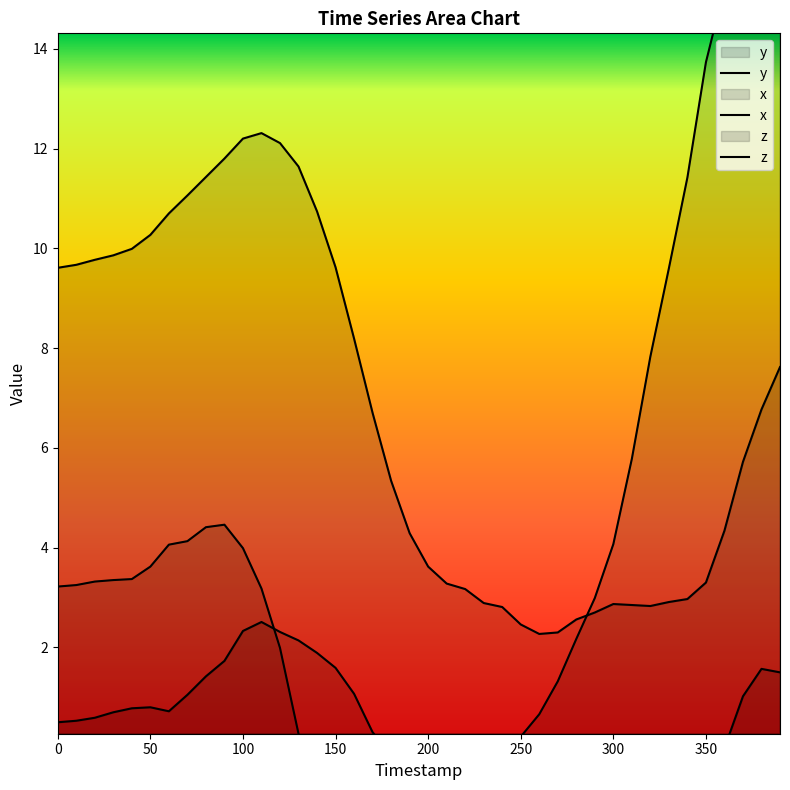

What are all the series names shown in the legend?

y, x, z